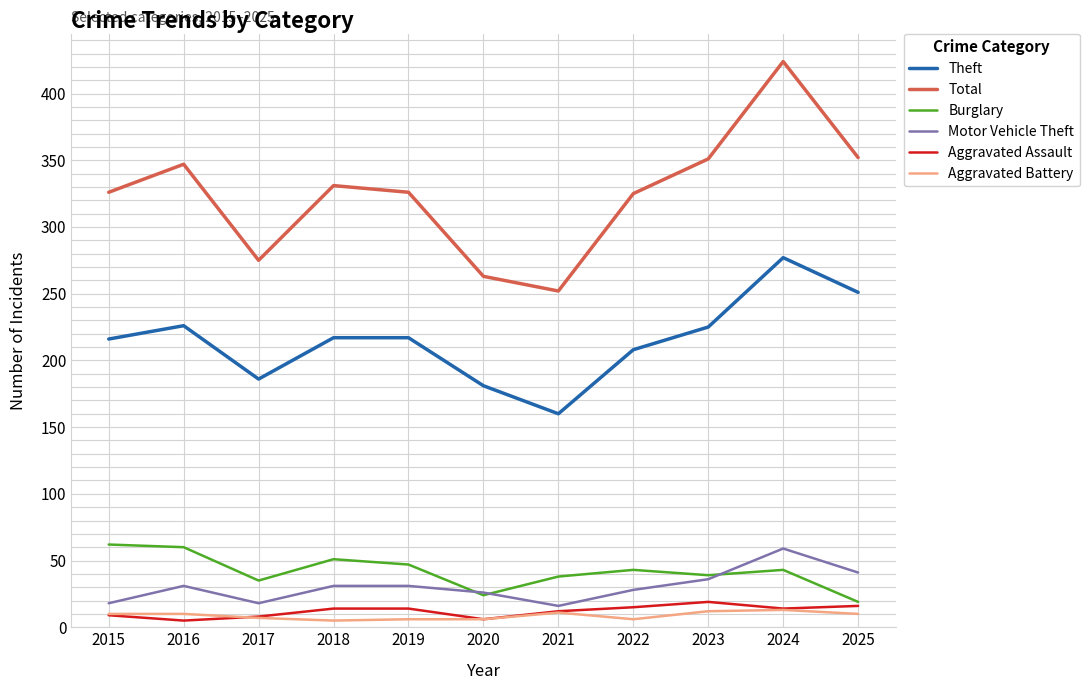

At which label does Motor Vehicle Theft reach its peak?

2024